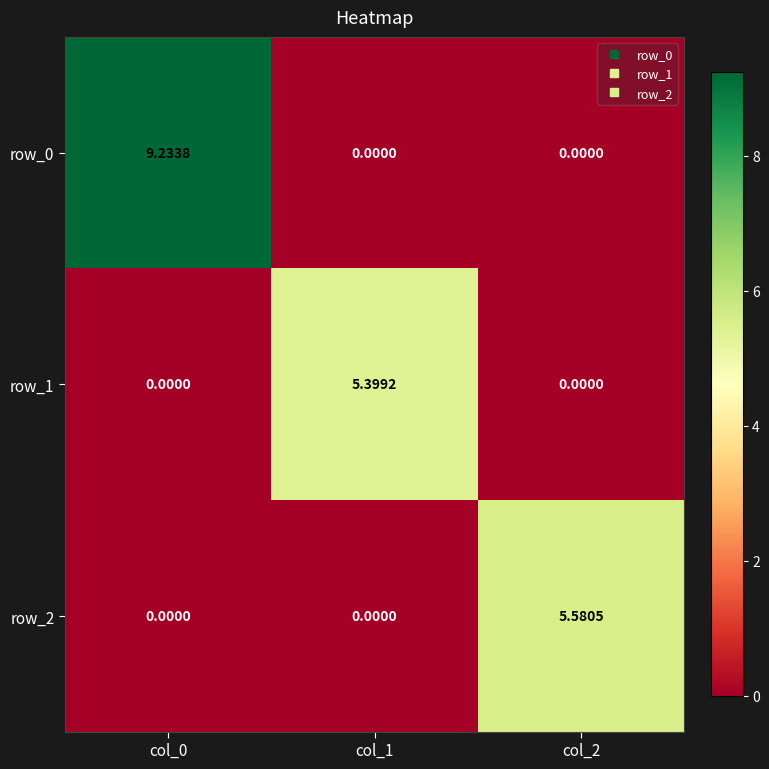

Reading left to right, what are all the values shown in this chart?

row_0: col_0=9.2	col_1=0.0	col_2=0.0
row_1: col_0=0.0	col_1=5.4	col_2=0.0
row_2: col_0=0.0	col_1=0.0	col_2=5.6